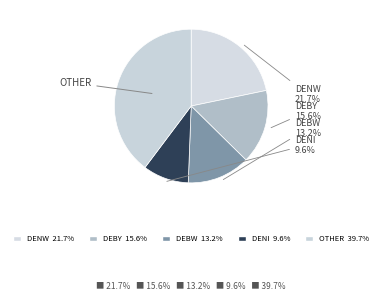

How many slices are in this pie chart?

5